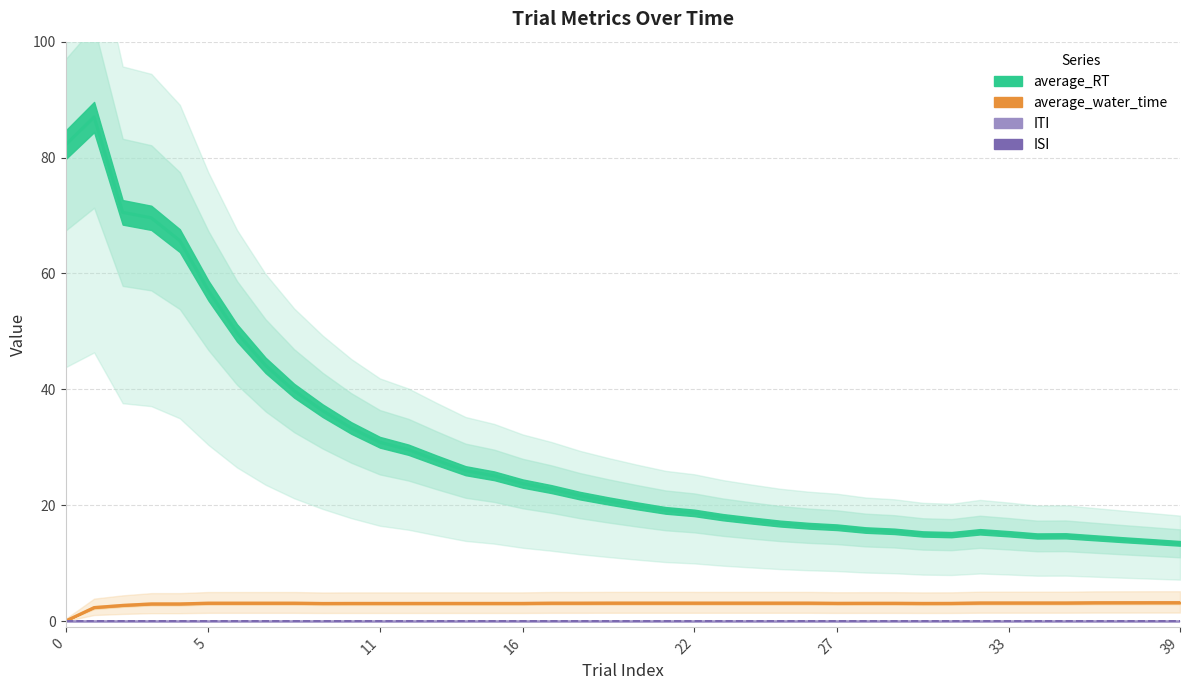

What is the spread (max minus min) of values at 29?

15.5